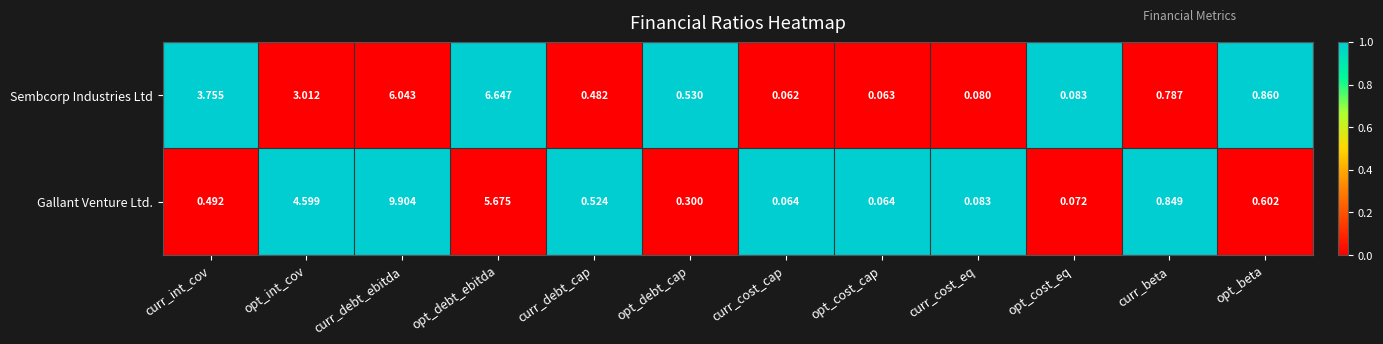

At which label is Gallant Venture Ltd. closest to 4?

opt_int_cov